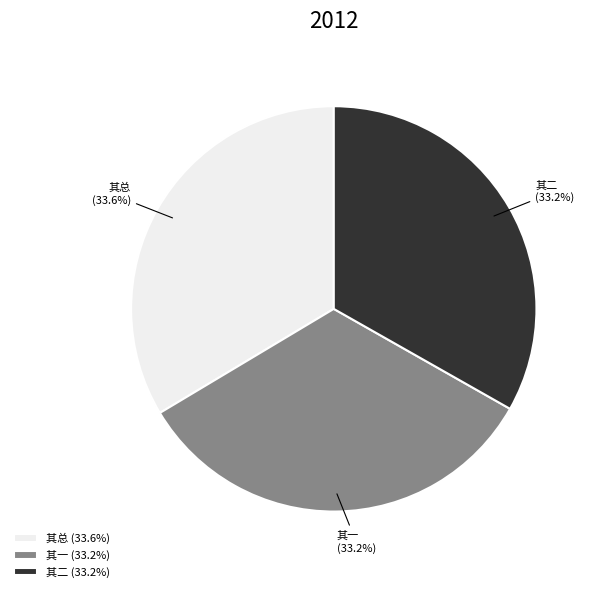

What portion of the pie excludes 其总?

66.4%